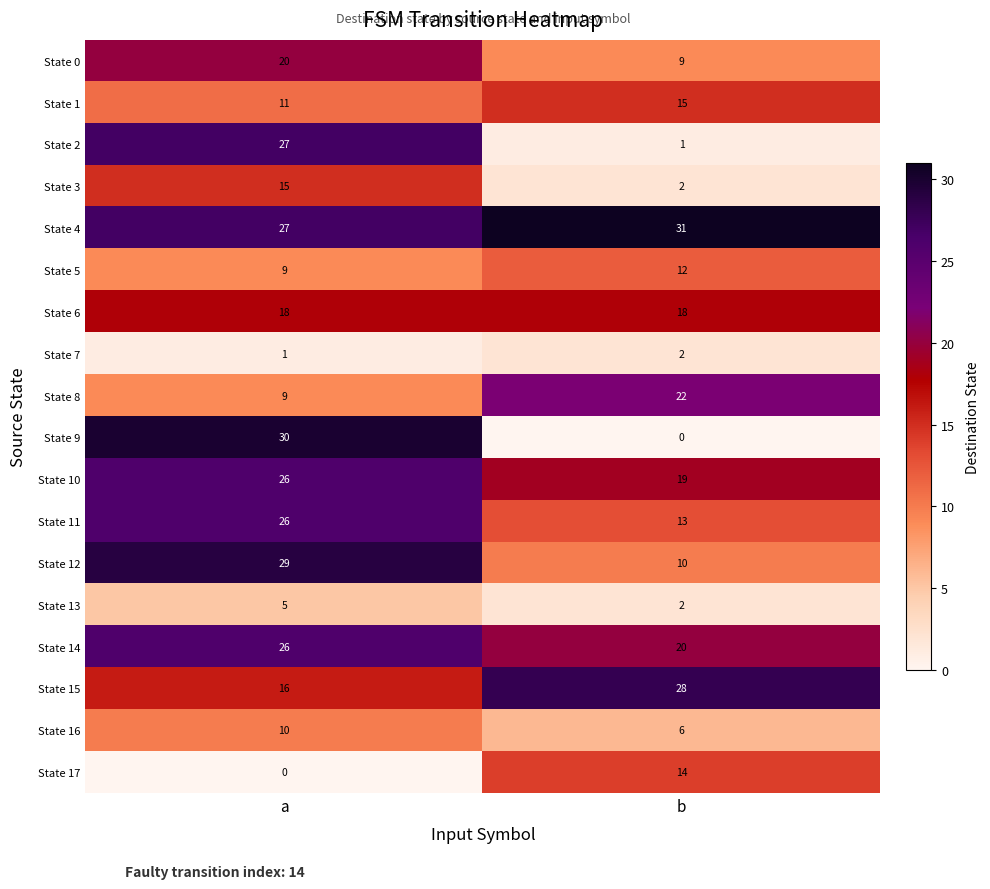

True or false: State 12 has a value of 29 at a.

True